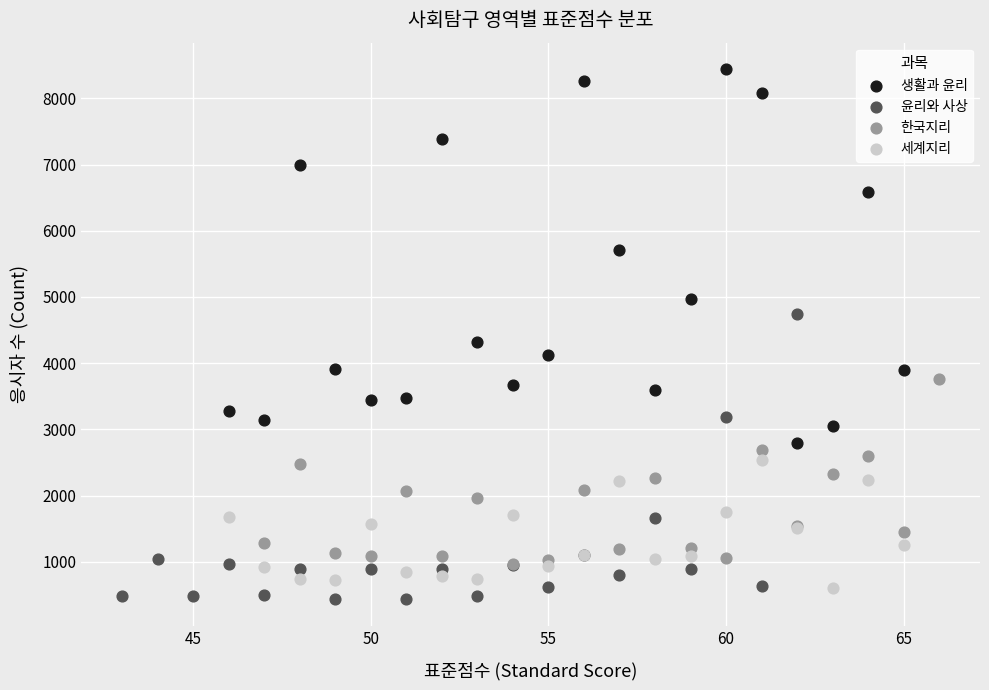

Which series has the largest Y range (max minus min)?

생활과 윤리